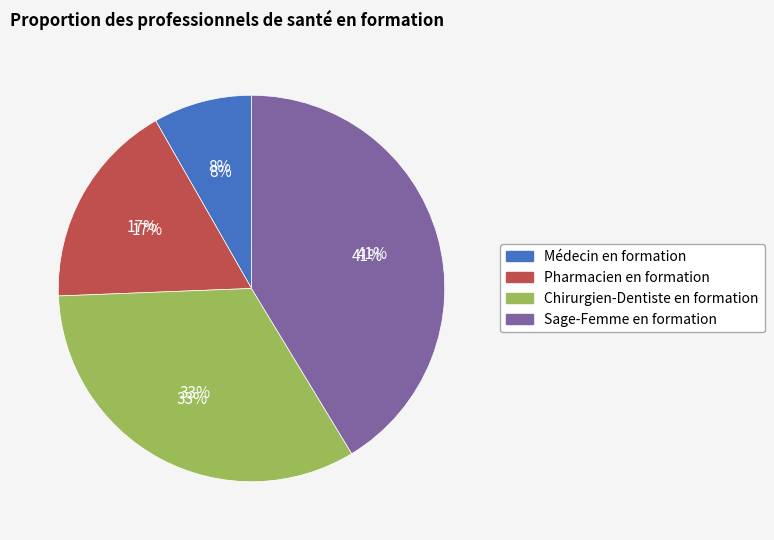

Rank the categories by value from lowest to highest.

Médecin en formation, Pharmacien en formation, Chirurgien-Dentiste en formation, Sage-Femme en formation